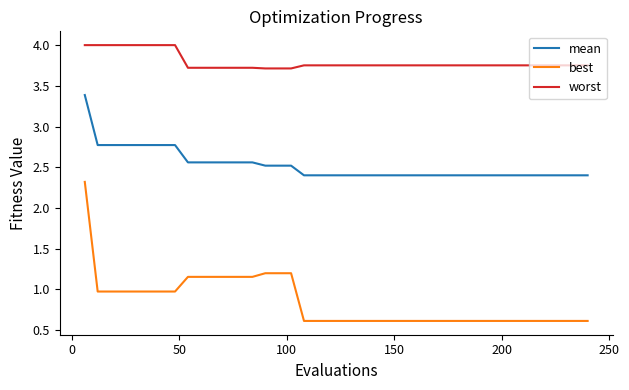

What is the sum of all mean values?

100.9